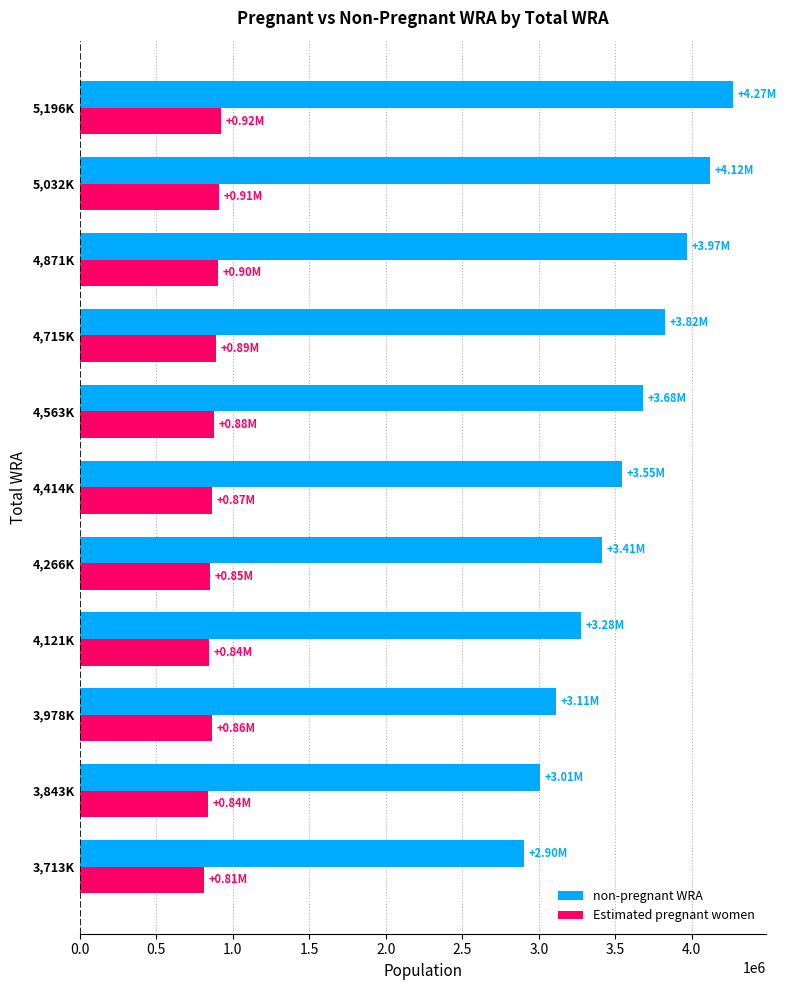

Which series has the largest range (max minus min)?

non-pregnant WRA